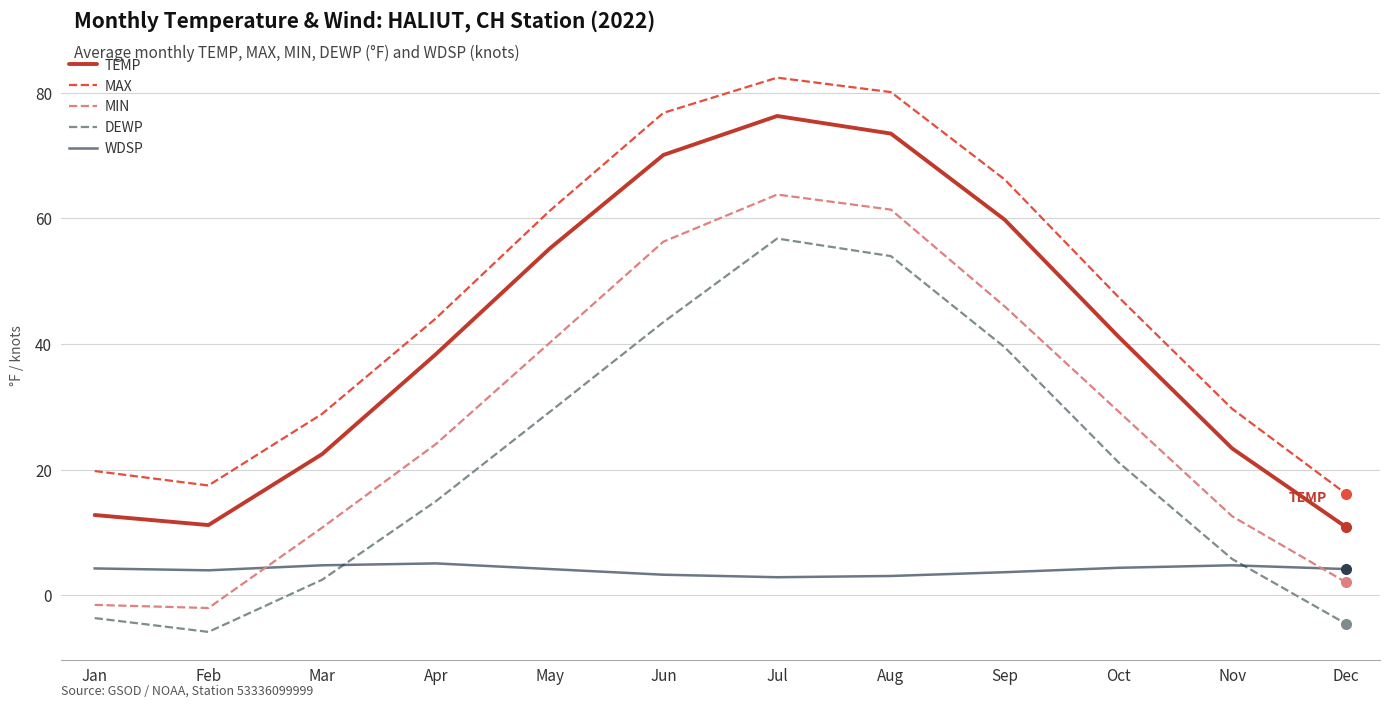

Rank the series by their maximum value, from highest to lowest.

MAX, TEMP, MIN, DEWP, WDSP